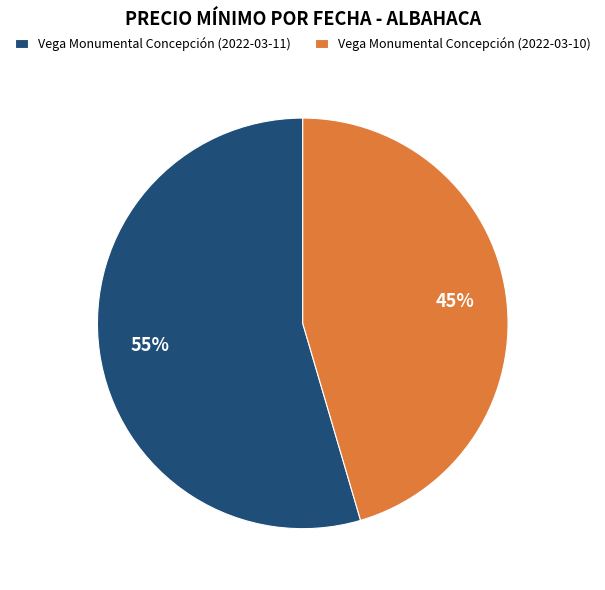

Which has a higher value, Vega Monumental Concepción (2022-03-11) or Vega Monumental Concepción (2022-03-10)?

Vega Monumental Concepción (2022-03-11)